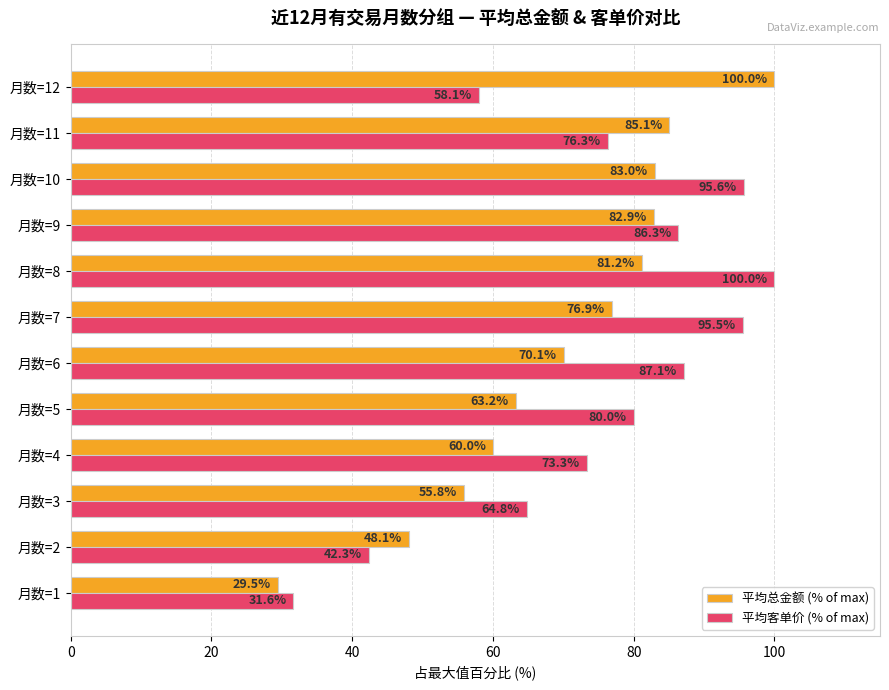

Where is 平均客单价 (% of max) nearest to the value 65?

月数=3